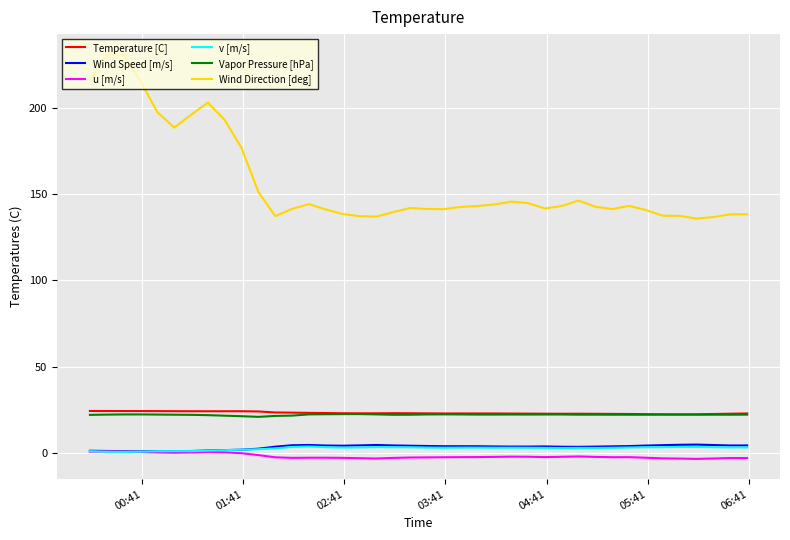

What is the greatest value displayed?

230.9